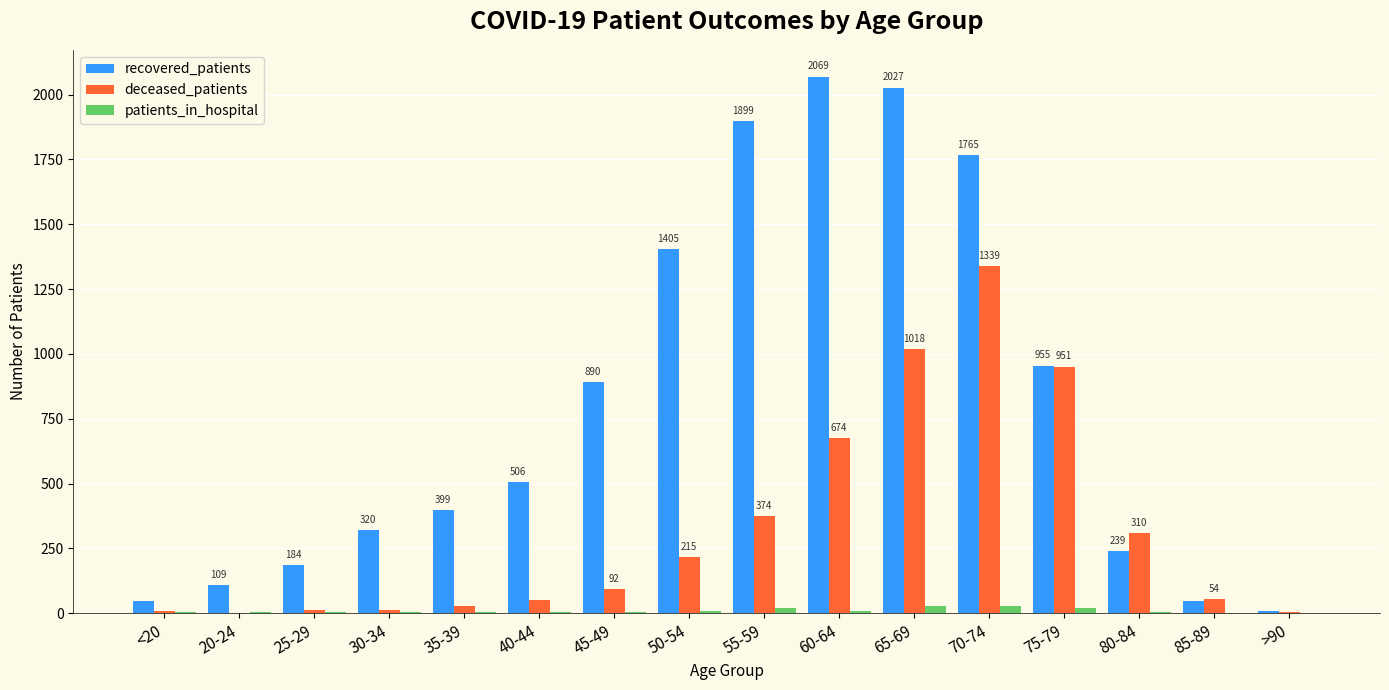

What is the approximate value of patients_in_hospital at 60-64, to the nearest 5?

10